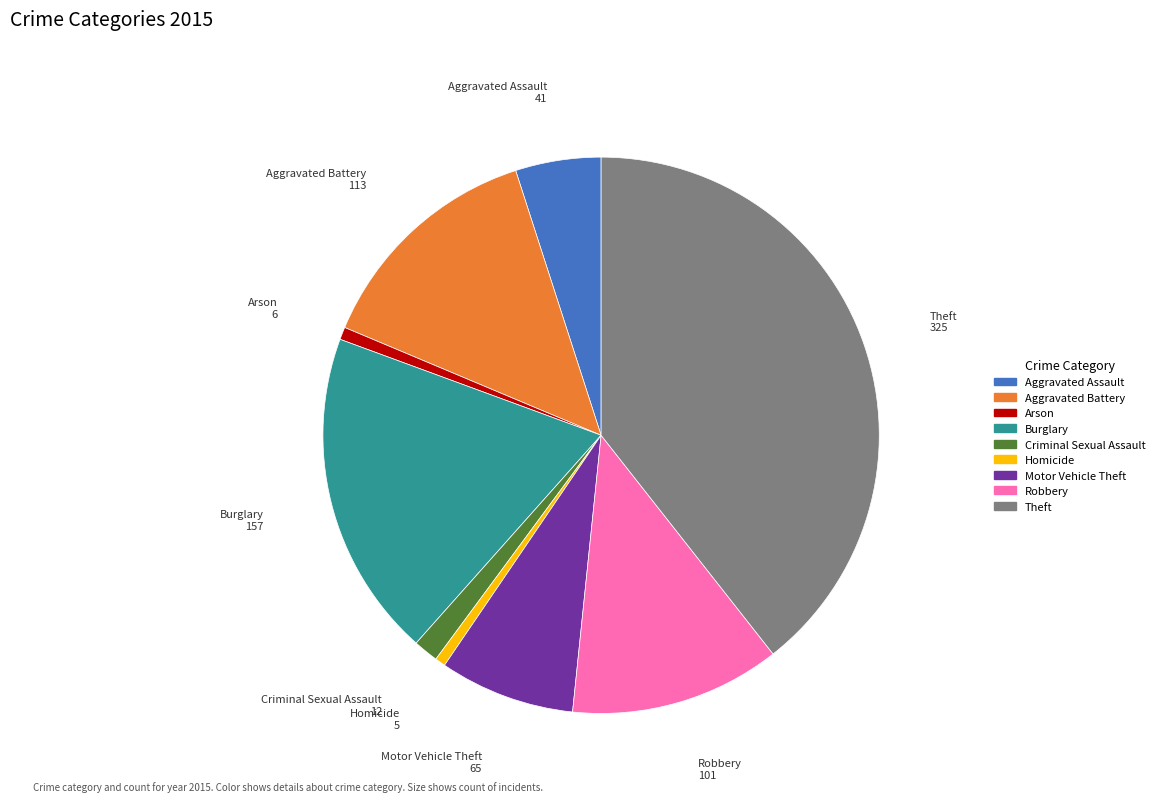

True or false: Burglary accounts for 13% of the total.

False